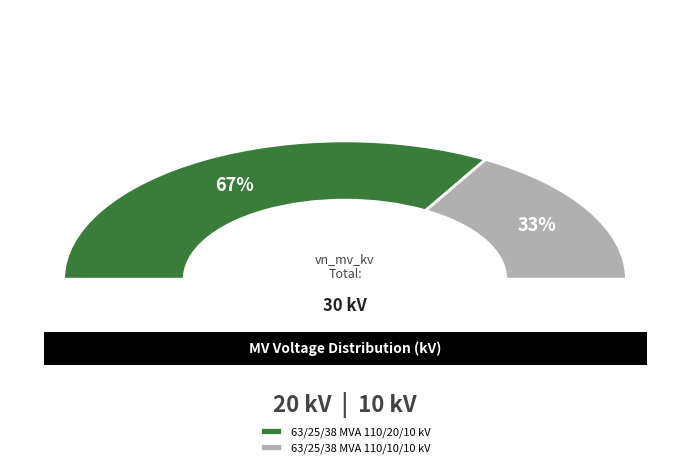

Is there a majority slice in this chart?

Yes